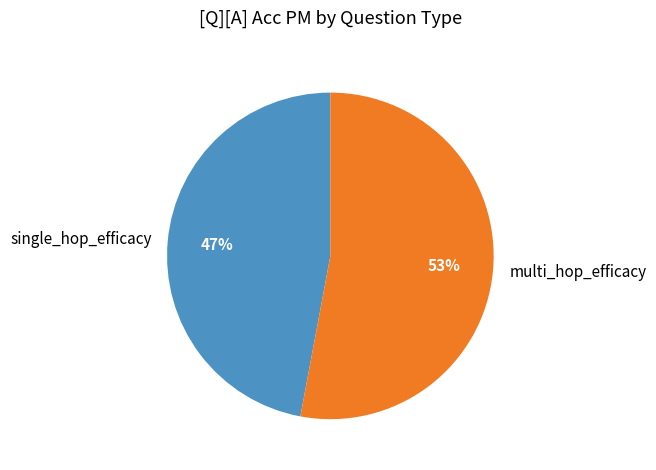

Rank the categories by value from highest to lowest.

multi_hop_efficacy, single_hop_efficacy